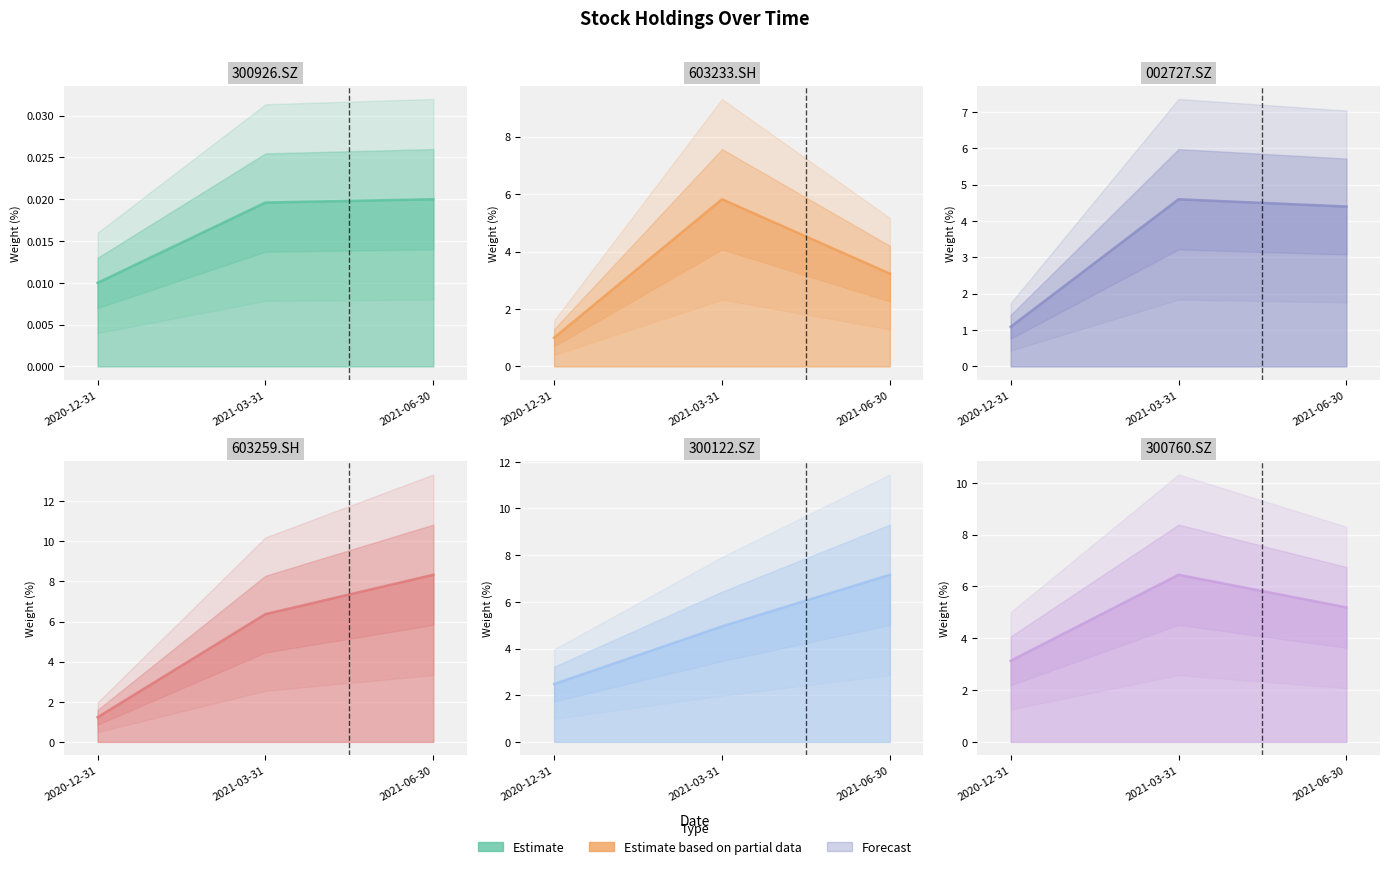

The value of 300122.SZ at 2020-12-31 is 4.2. True or false?

False